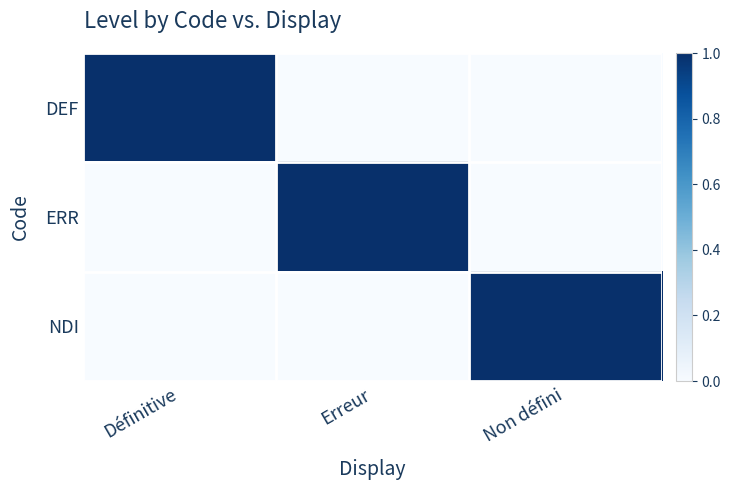

Reading left to right, extract all data points from this chart.

DEF: Définitive=1	Erreur=0	Non défini=0
ERR: Définitive=0	Erreur=1	Non défini=0
NDI: Définitive=0	Erreur=0	Non défini=1